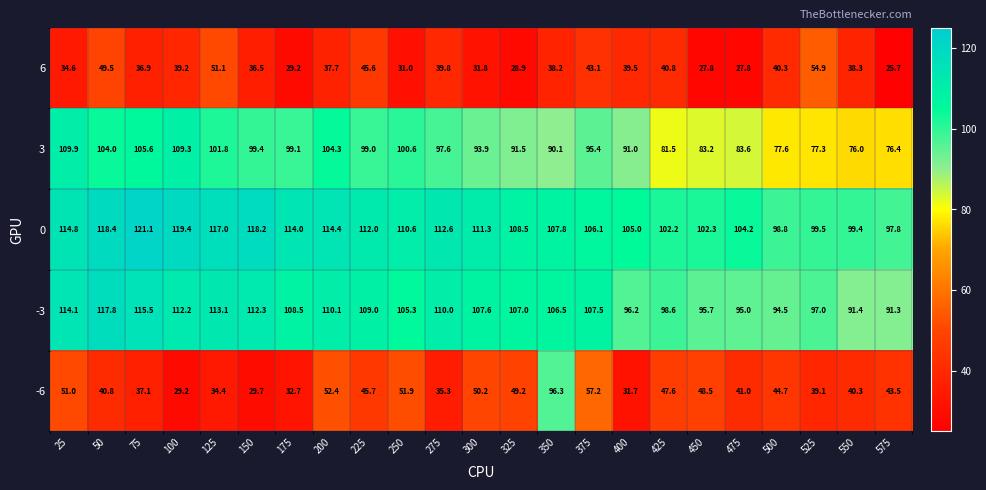

Which label corresponds to the largest value in the chart?

75